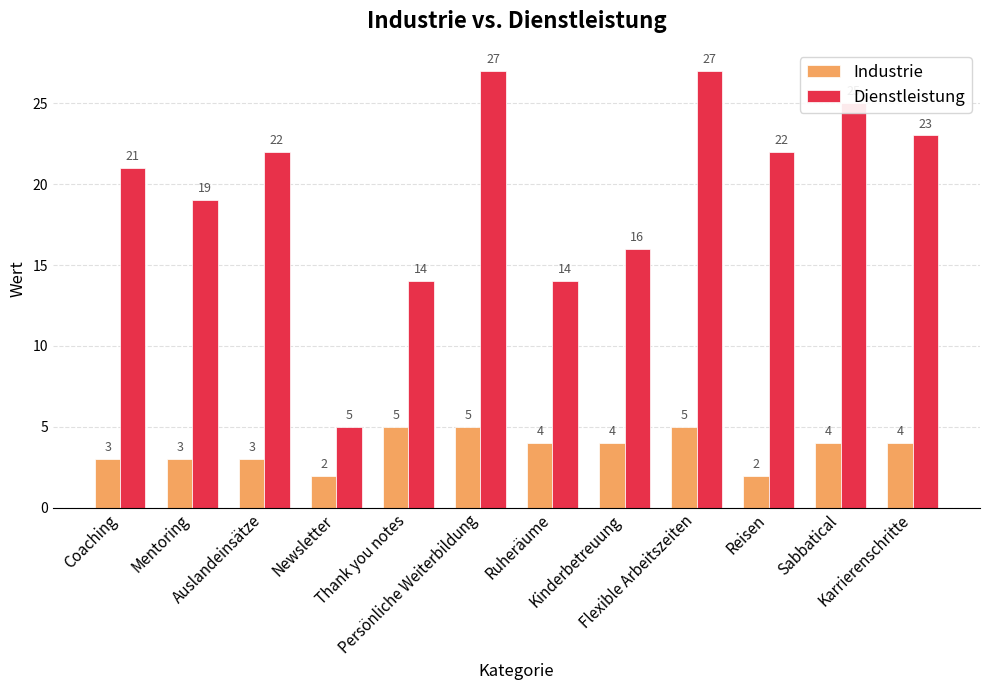

Reading right to left, extract all data points from this chart.

Industrie: Karrierenschritte=4	Sabbatical=4	Reisen=2	Flexible Arbeitszeiten=5	Kinderbetreuung=4	Ruheräume=4	Persönliche Weiterbildung=5	Thank you notes=5	Newsletter=2	Auslandeinsätze=3	Mentoring=3	Coaching=3
Dienstleistung: Karrierenschritte=23	Sabbatical=25	Reisen=22	Flexible Arbeitszeiten=27	Kinderbetreuung=16	Ruheräume=14	Persönliche Weiterbildung=27	Thank you notes=14	Newsletter=5	Auslandeinsätze=22	Mentoring=19	Coaching=21